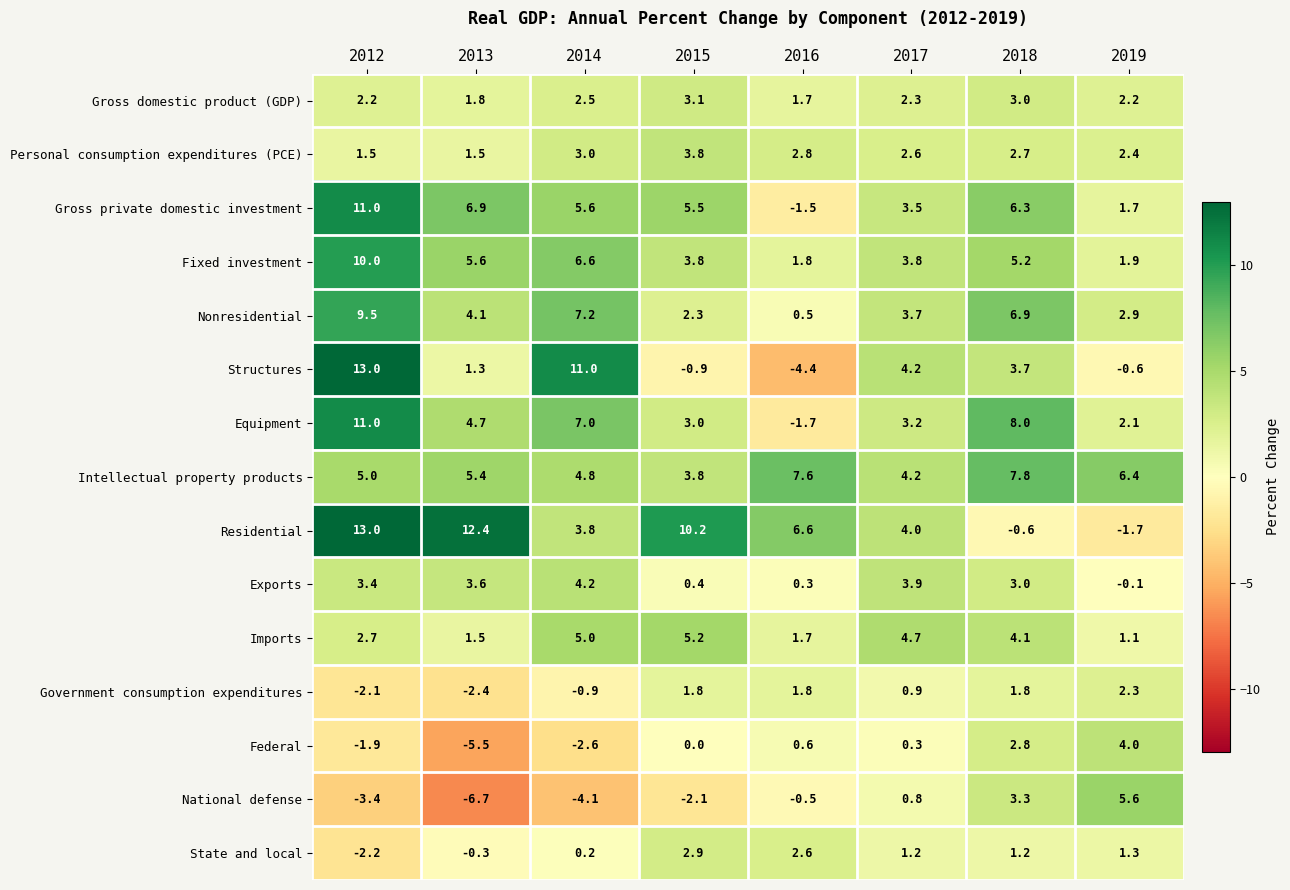

How many data points does each series have?

8